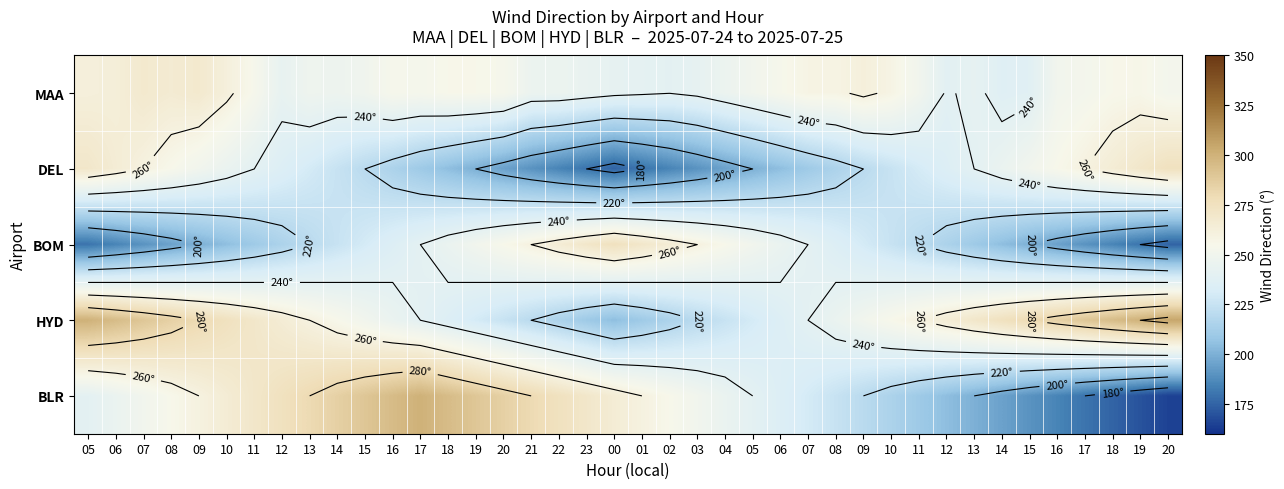

How many distinct data groups are displayed?

5